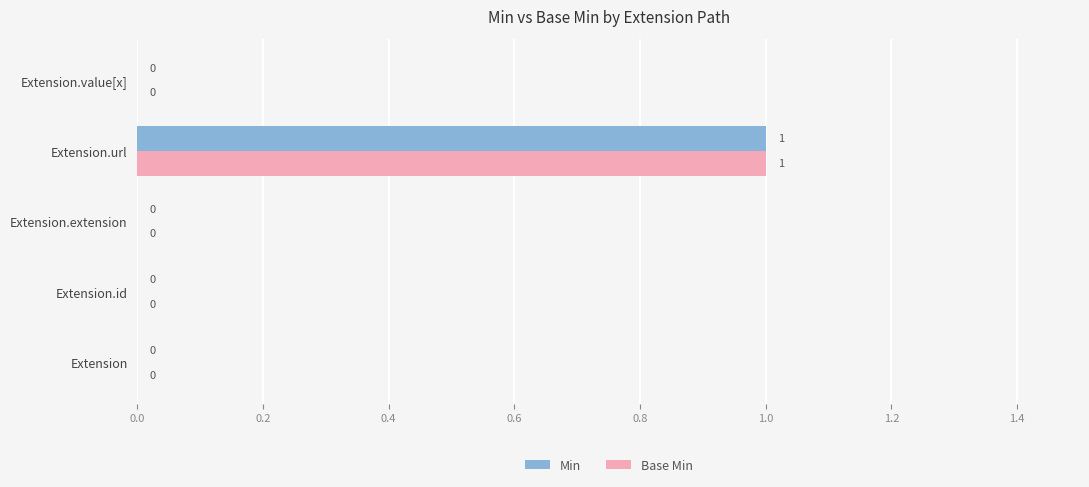

Is the value of Min at Extension.id greater than the value of Base Min at Extension.url?

No